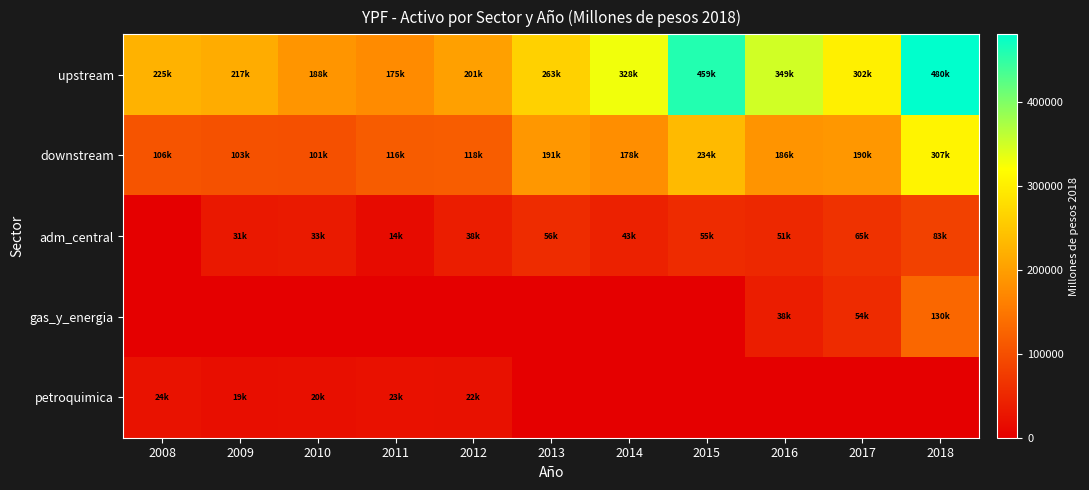

Reading left to right, what are all the values shown in this chart?

upstream: 2008=225114.5	2009=217435.9	2010=187892.8	2011=175477.2	2012=201210.1	2013=262804.3	2014=328494.1	2015=458585.7	2016=349481.3	2017=301582.9	2018=480263.0
downstream: 2008=106436.6	2009=102649.8	2010=100536.4	2011=116296.9	2012=117833.1	2013=190622.7	2014=178286.9	2015=233996.2	2016=185764.2	2017=190404.0	2018=307312.0
adm_central: 2008=0.0	2009=30985.1	2010=33104.1	2011=14173.7	2012=37546.3	2013=56296.4	2014=42564.6	2015=54914.7	2016=51405.7	2017=64667.8	2018=82762.0
gas_y_energia: 2008=0.0	2009=0.0	2010=0.0	2011=0.0	2012=0.0	2013=0.0	2014=0.0	2015=0.0	2016=38275.7	2017=54429.4	2018=129885.0
petroquimica: 2008=23748.0	2009=18614.5	2010=19895.4	2011=22971.5	2012=21688.1	2013=0.0	2014=0.0	2015=0.0	2016=0.0	2017=0.0	2018=0.0